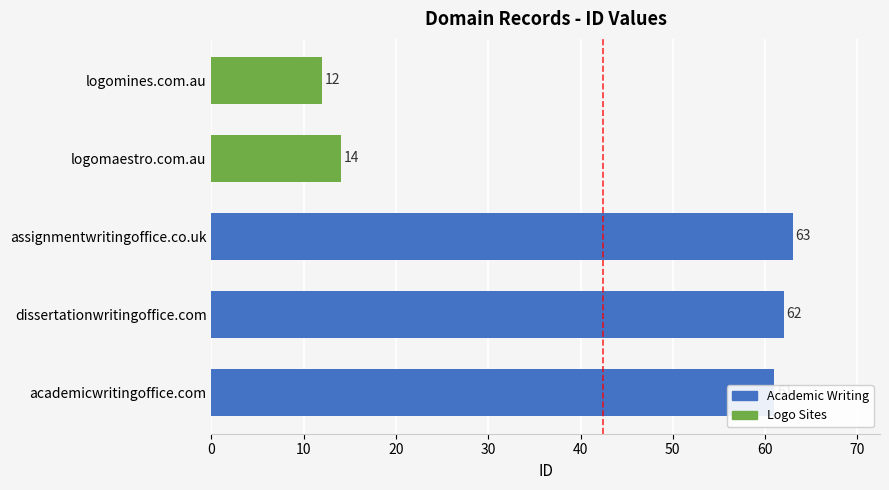

How many series are shown in this chart?

1